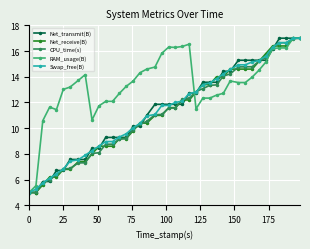

What is the average value of the Net_receive(B) series?

11.2